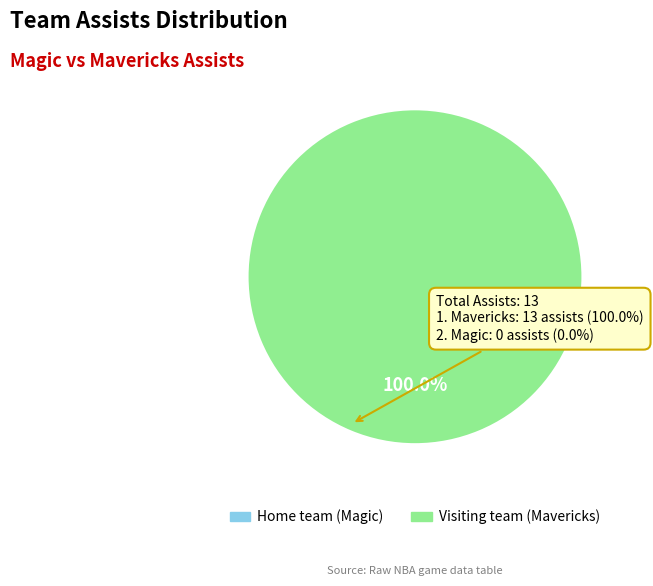

How many segments does this pie chart have?

2